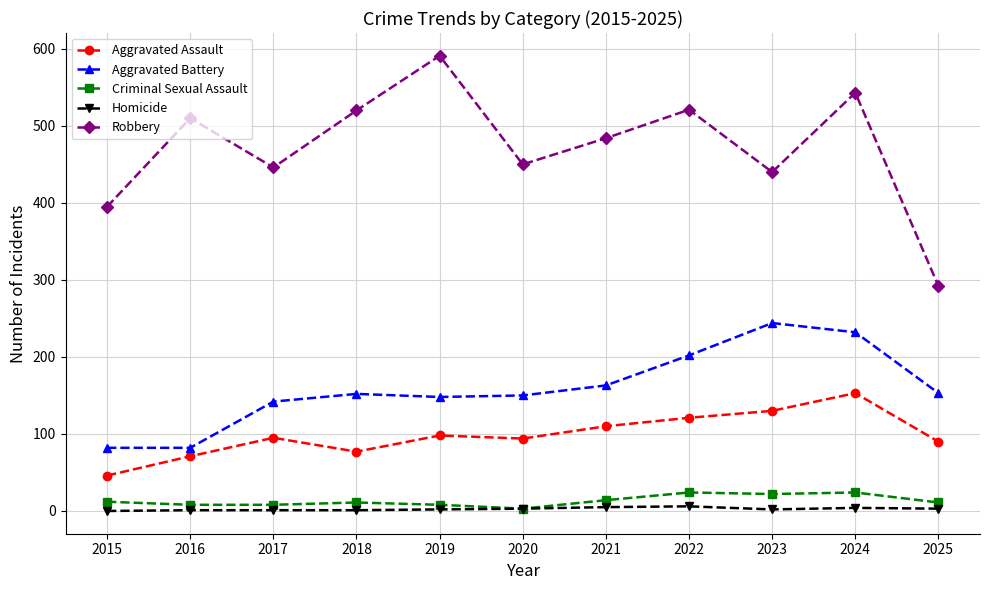

Rank the series at 2025 from highest to lowest value.

Robbery, Aggravated Battery, Aggravated Assault, Criminal Sexual Assault, Homicide